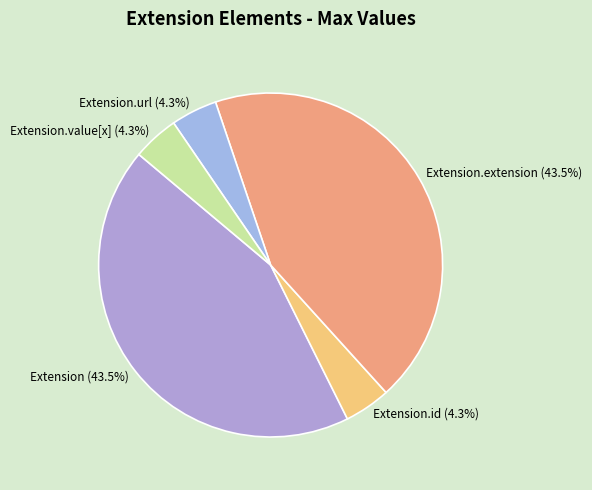

Which has a higher value, Extension.url (4.3%) or Extension (43.5%)?

Extension (43.5%)